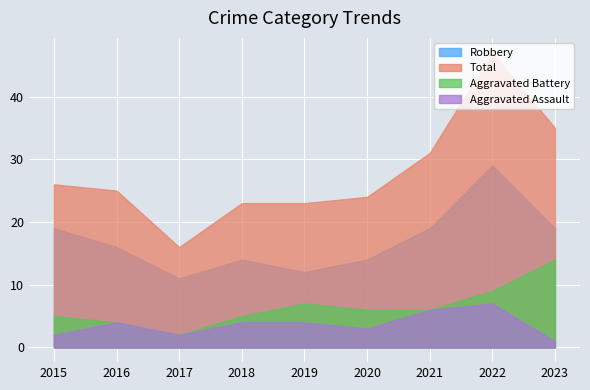

What value does the Robbery series have at 2019?

12